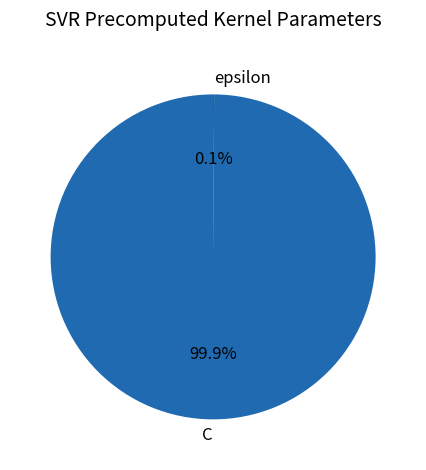

Which category has the biggest portion of the pie?

C